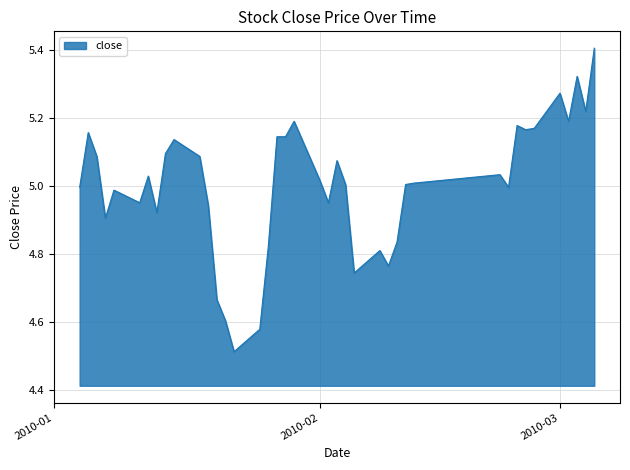

What is the difference between the maximum and minimum values?

0.9